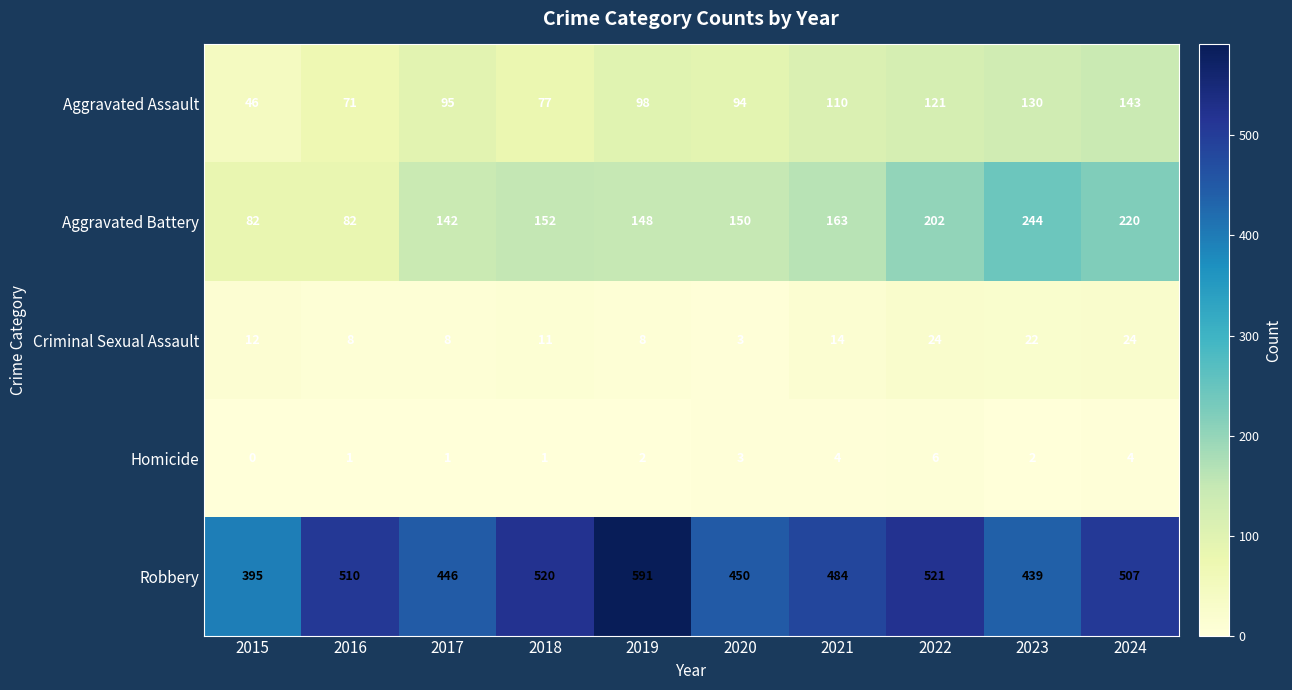

What is the difference between the maximum and minimum values in the Homicide series?

6